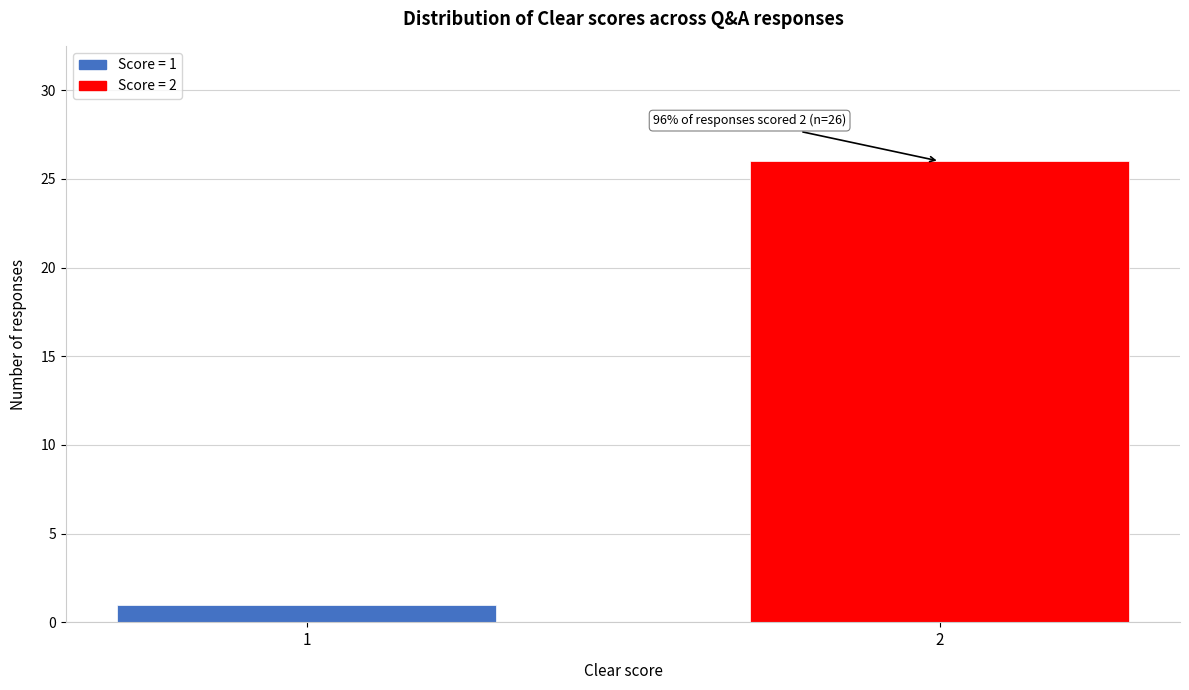

Reading right to left, extract all data points from this chart.

2=26	1=1